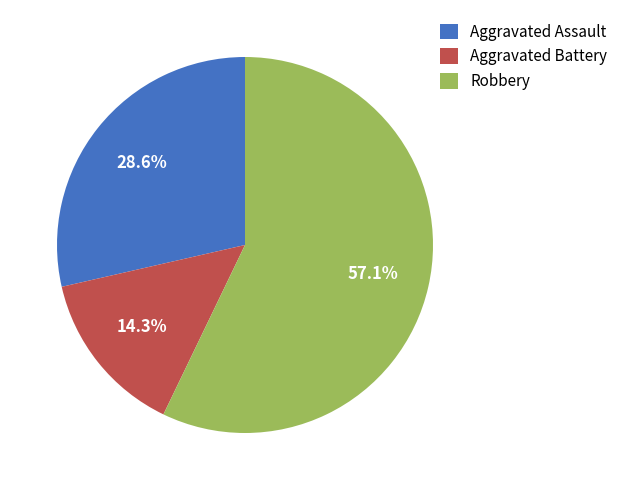

Which category accounts for the majority?

Robbery